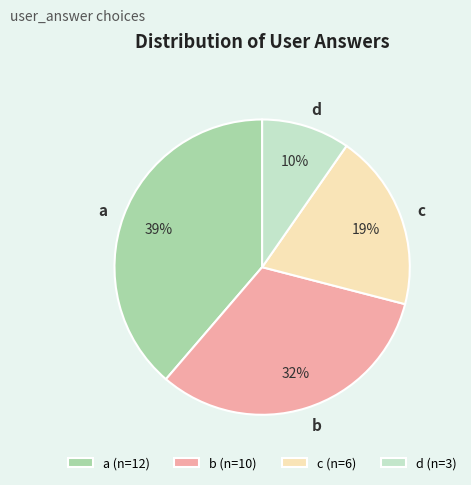

How many segments does this pie chart have?

4